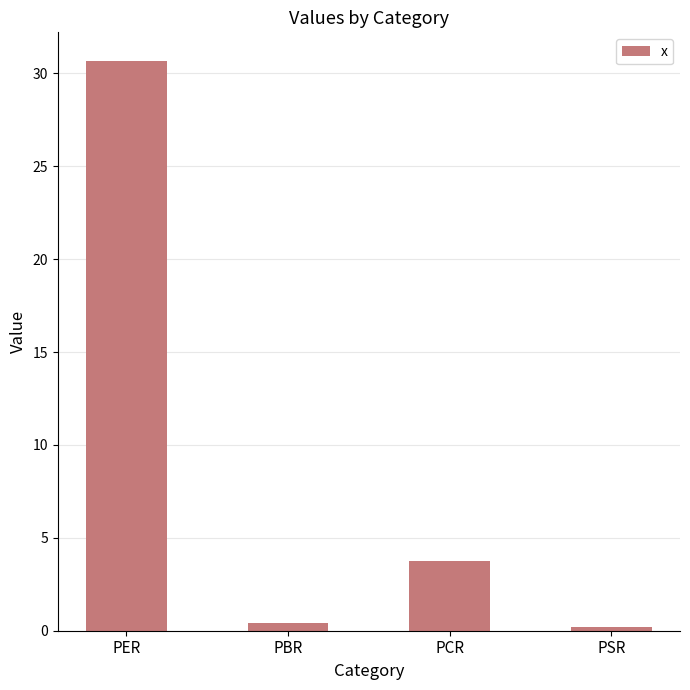

Reading left to right, list all the values displayed in this chart.

30.7	0.4	3.8	0.2